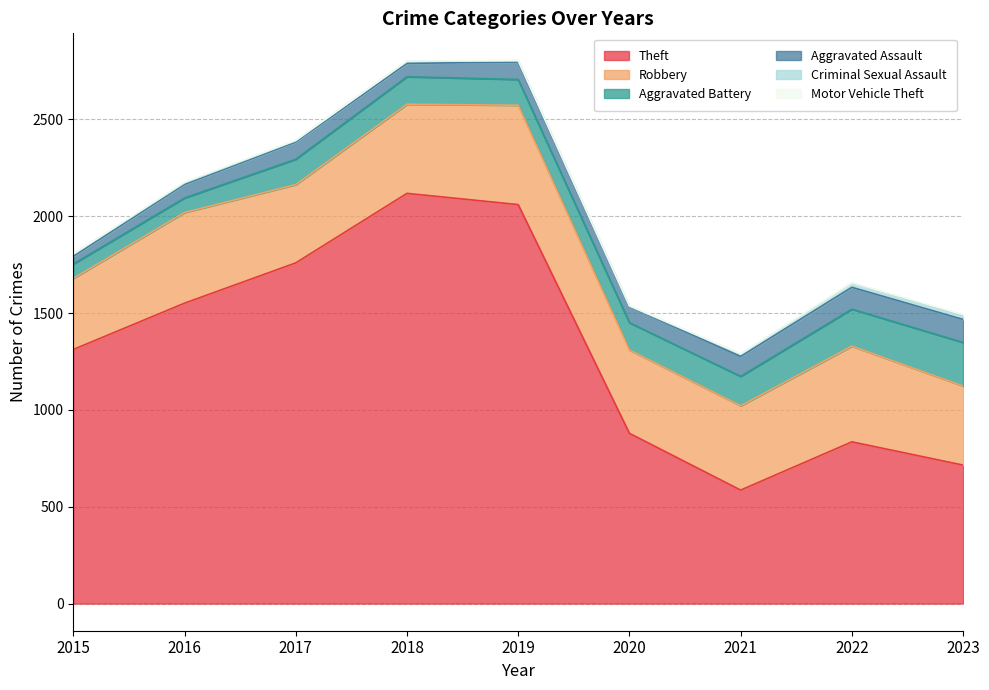

Which category has the lowest value in the Theft series?

2021